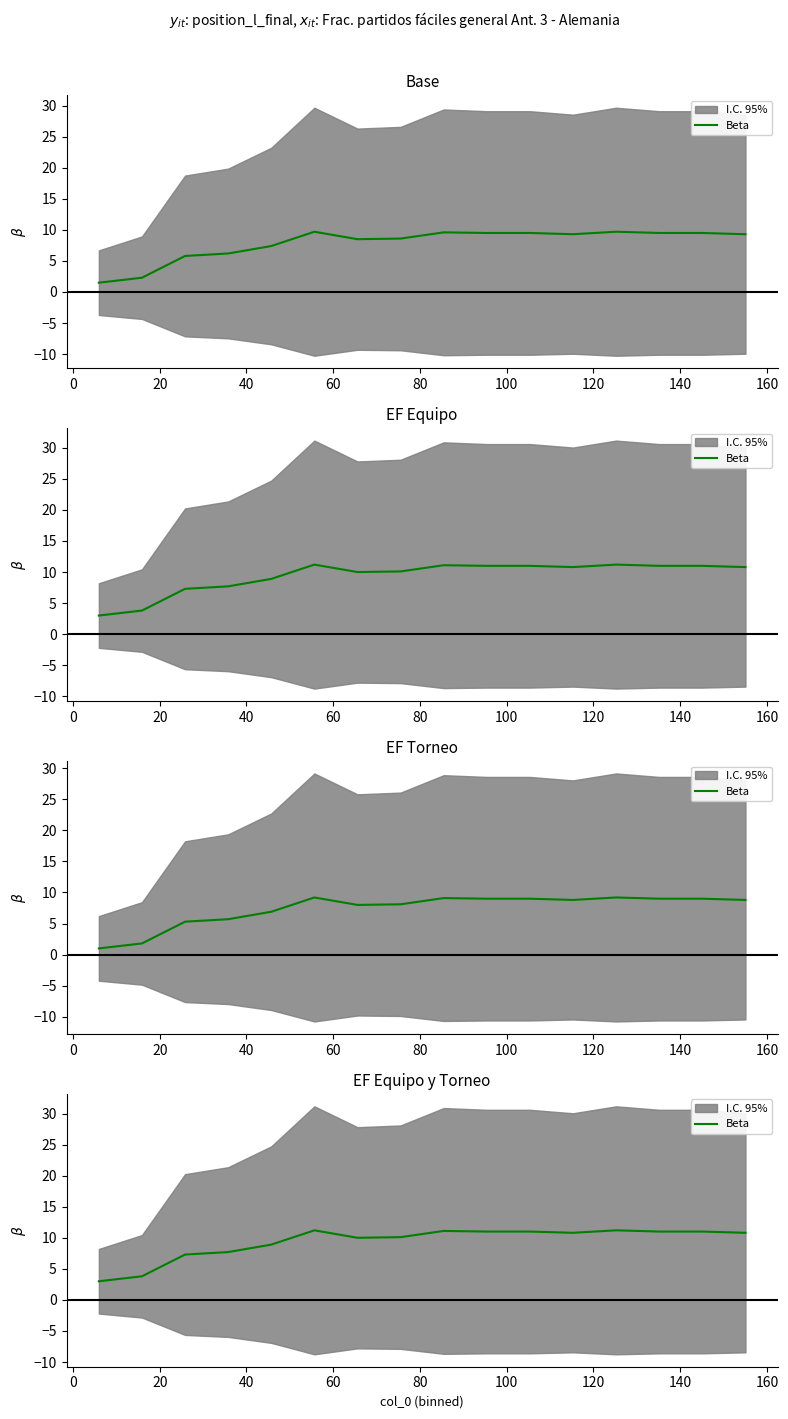

What is the change in value from 0 to 160?

+7.2